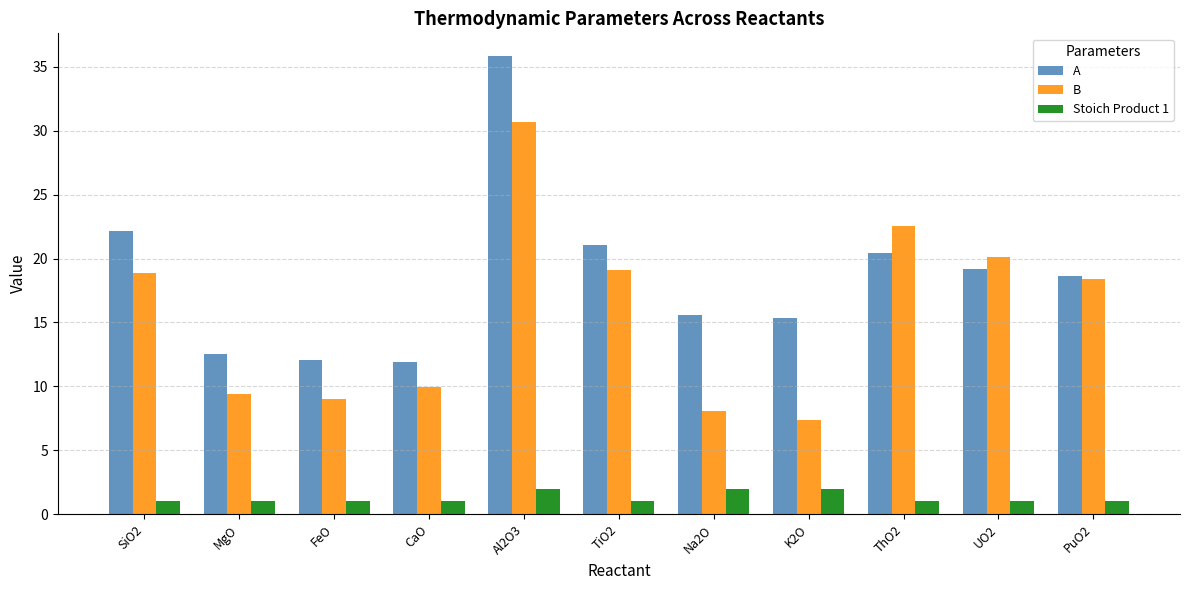

List the series in order of their overall mean, lowest first.

Stoich Product 1, B, A